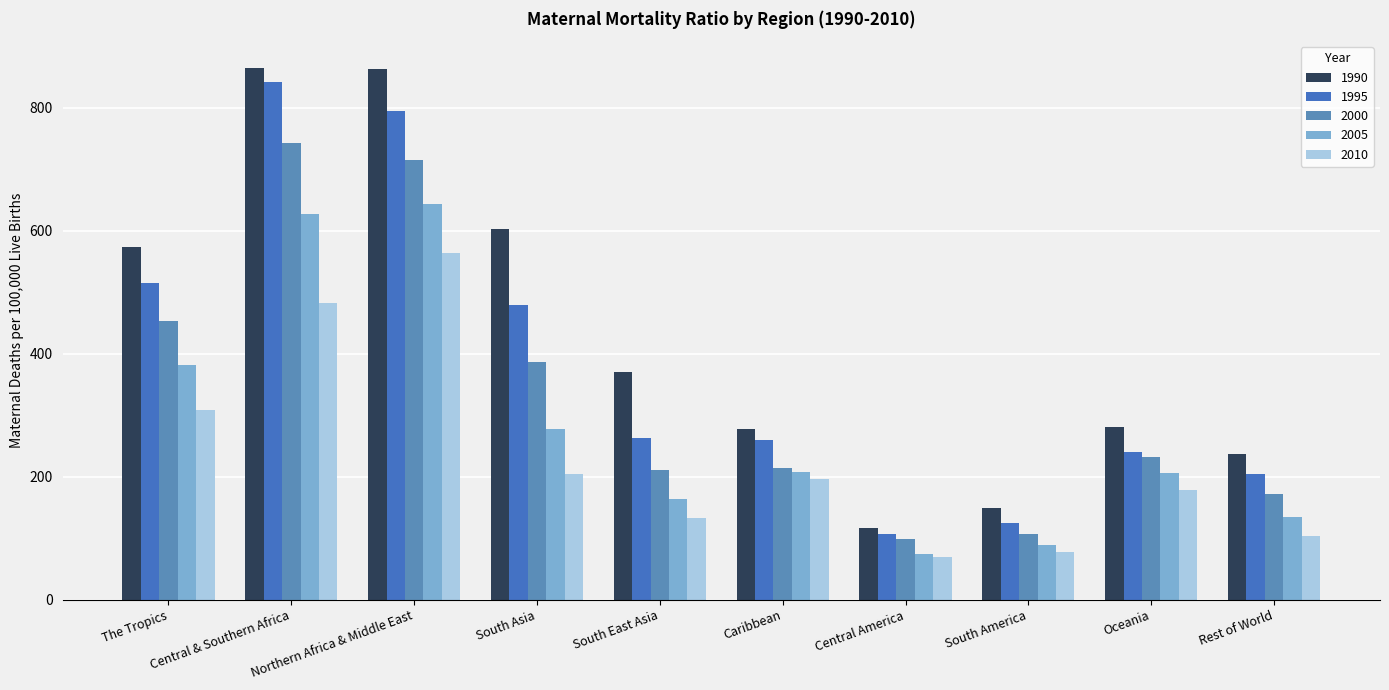

Which series has the largest range (max minus min)?

1990